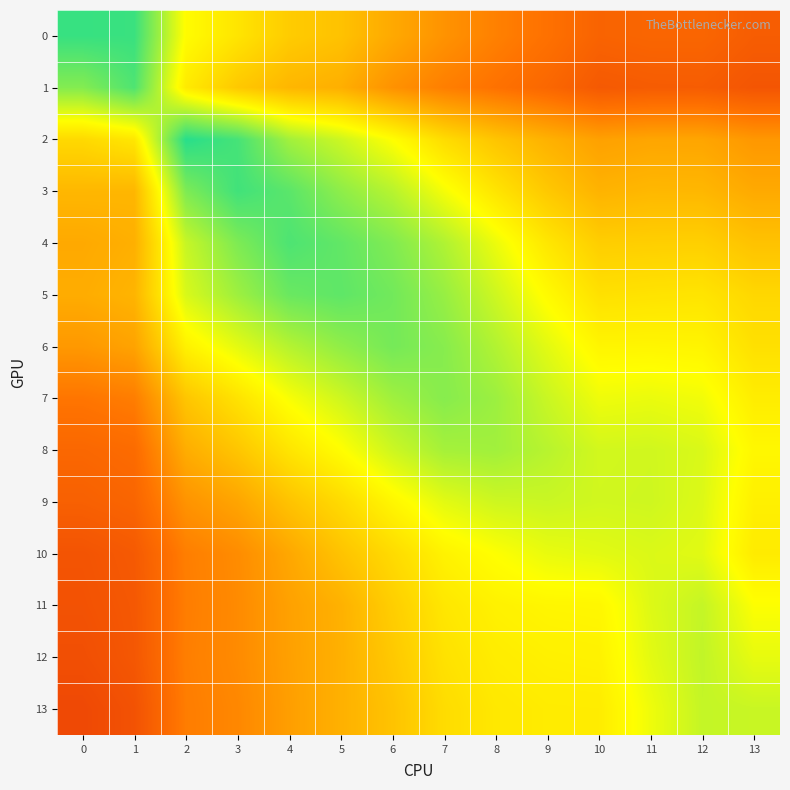

Which label corresponds to the largest value in the chart?

2